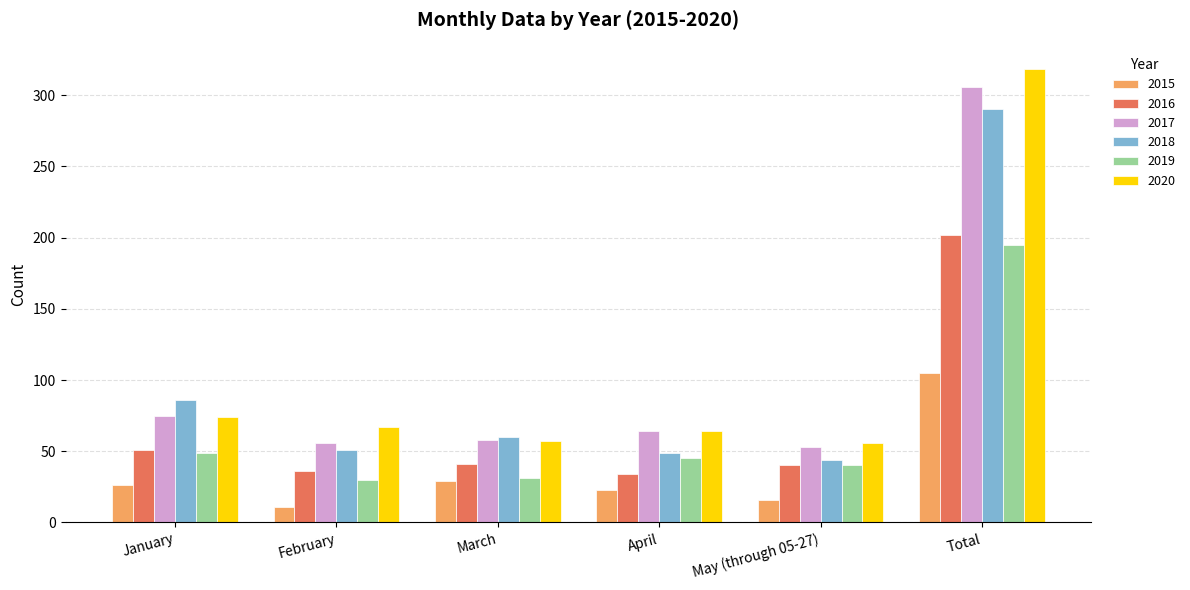

What is the value of the 2016 bar at the 5th from the left?

40